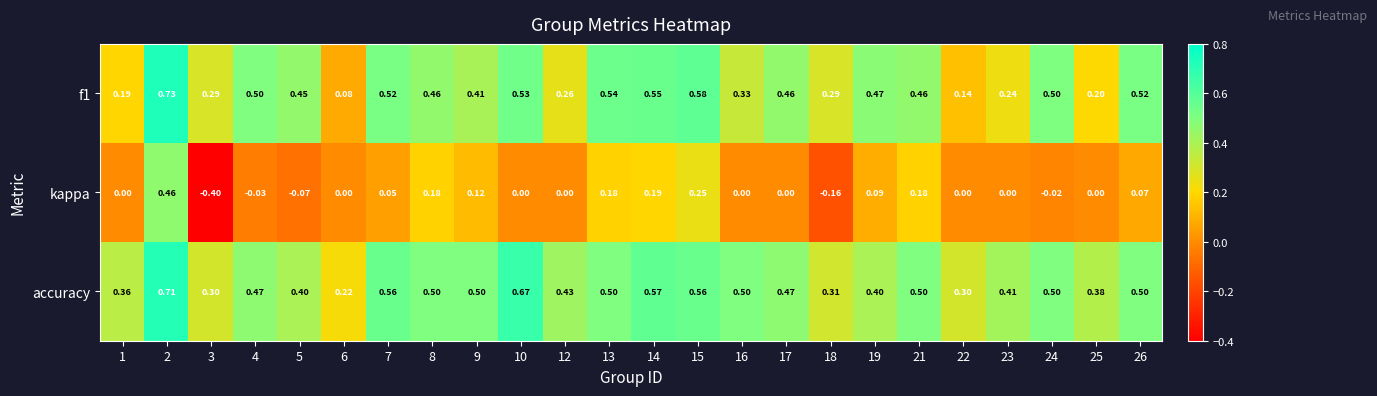

Which series has the widest spread of values?

kappa